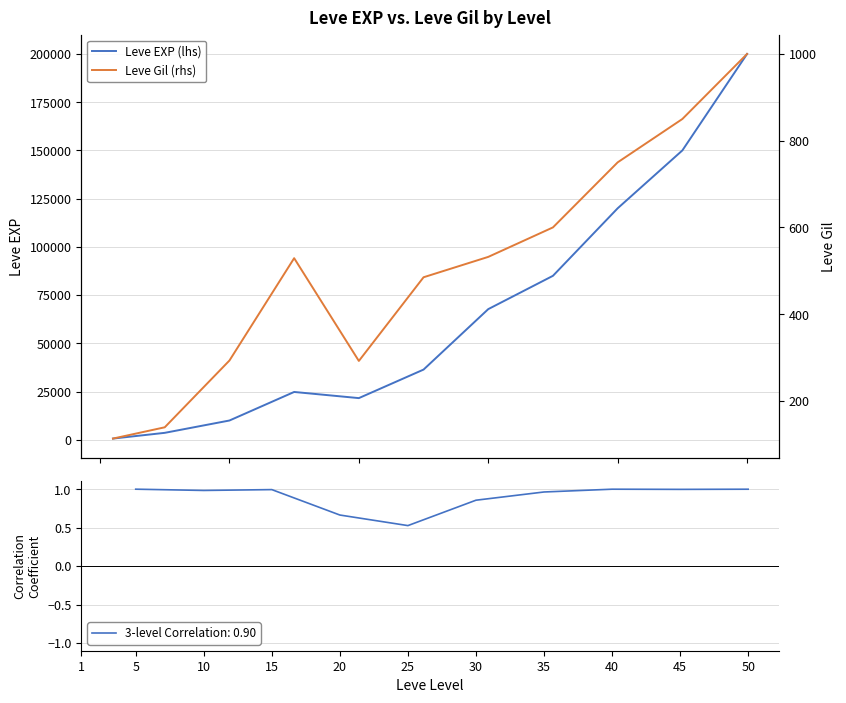

What is the difference between the highest and lowest values at 20?

24261